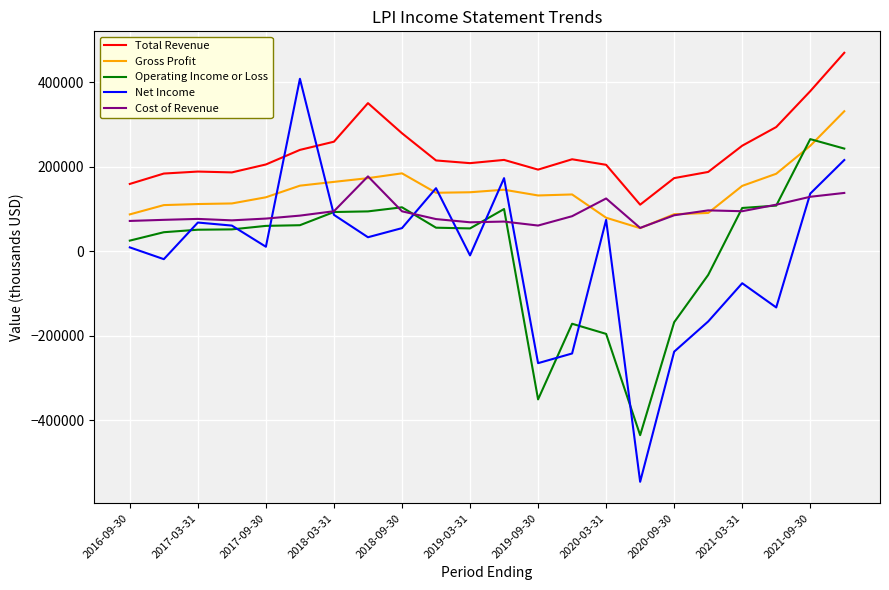

What is the difference between the maximum and minimum values in the Total Revenue series?

359600